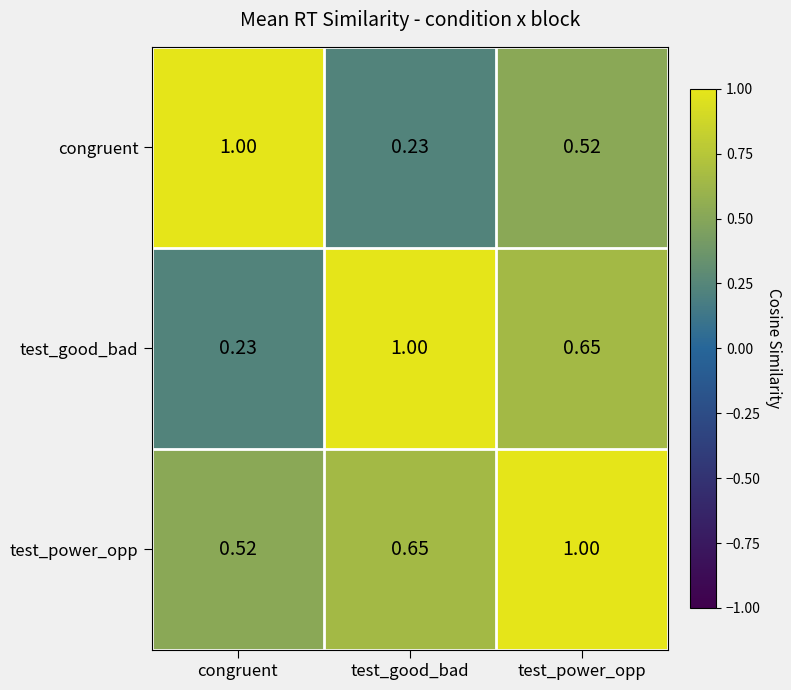

Which category has the lowest value in the congruent series?

test_good_bad